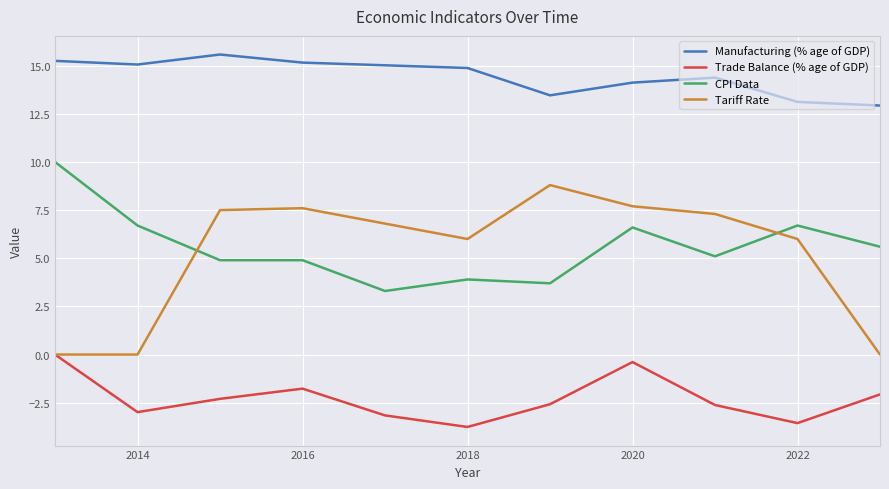

True or false: Tariff Rate has more than 0 interior local peaks.

True